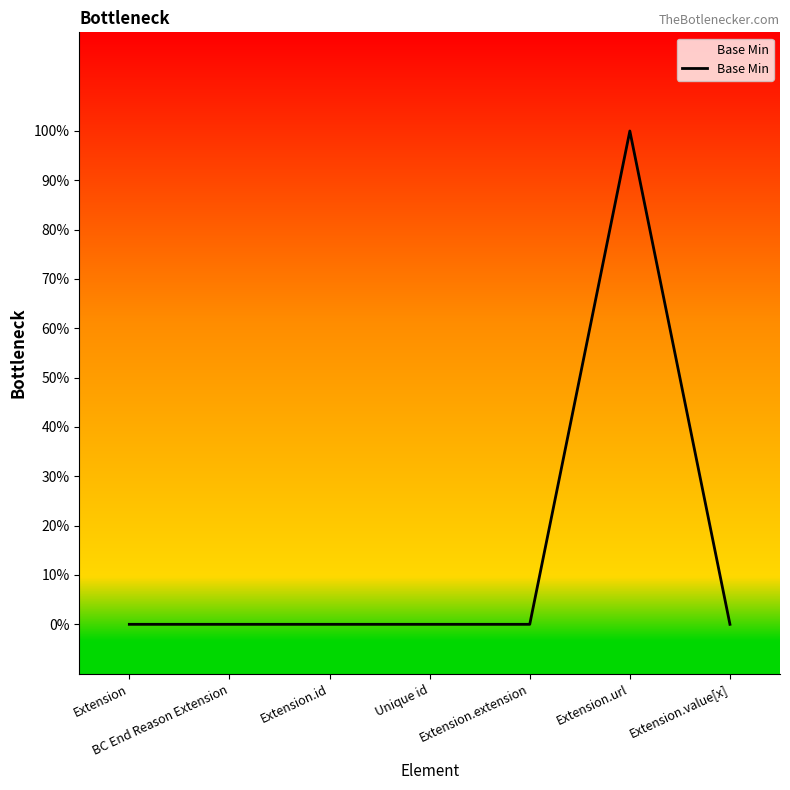

Is this an area chart (filled region under the line)?

Yes